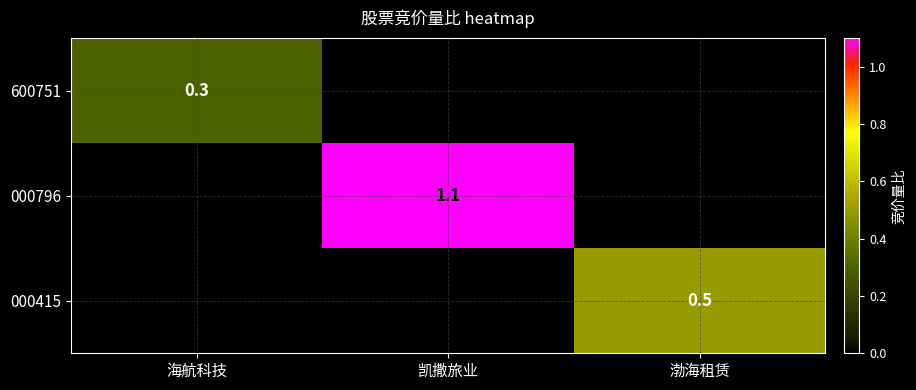

True or false: 600751 has a value of 0.3 at 海航科技.

True